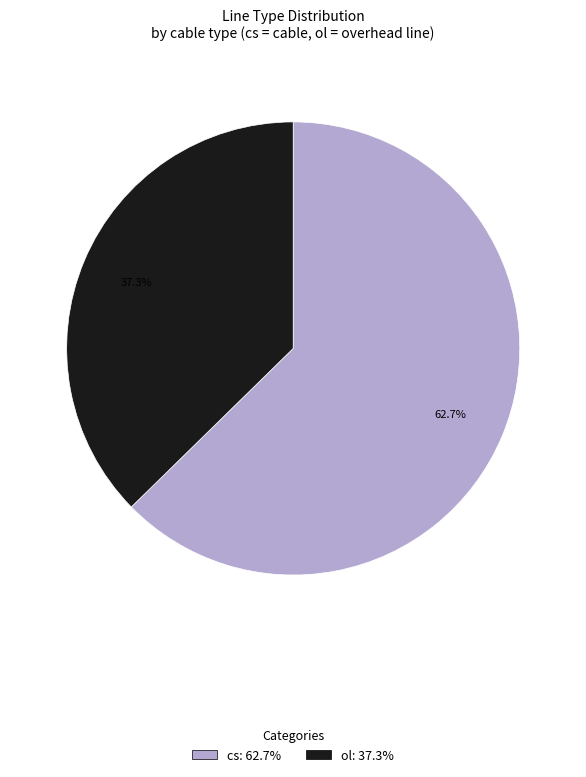

Which has a higher value, ol or cs?

cs